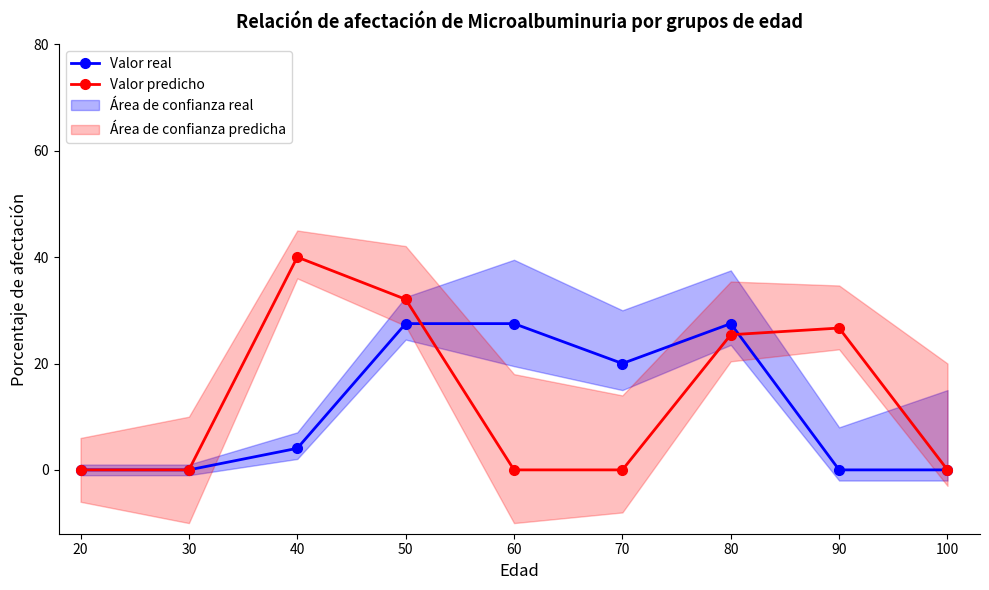

At which category does Valor real reach its first local peak?

80